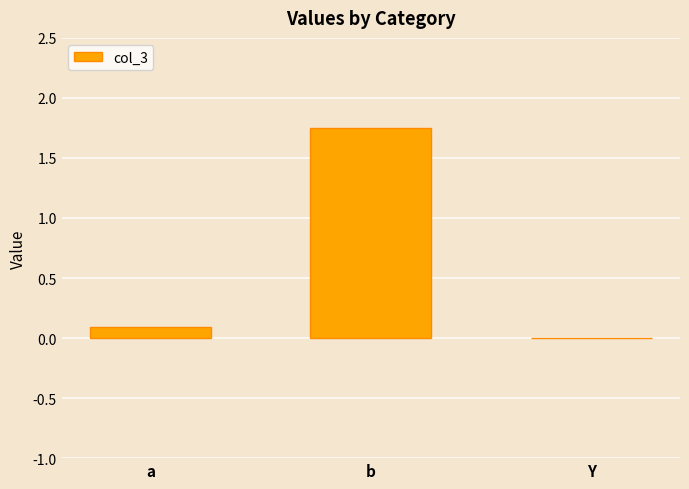

At which category does the chart reach its peak across all series?

b